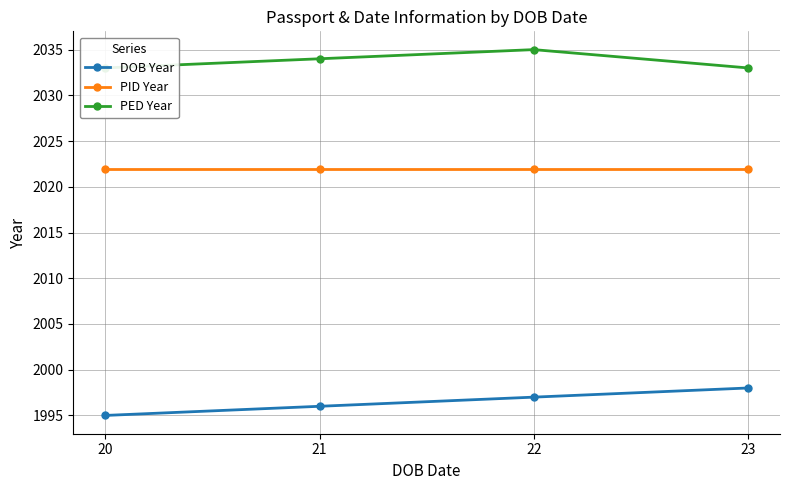

At which label does DOB Year reach its minimum?

20